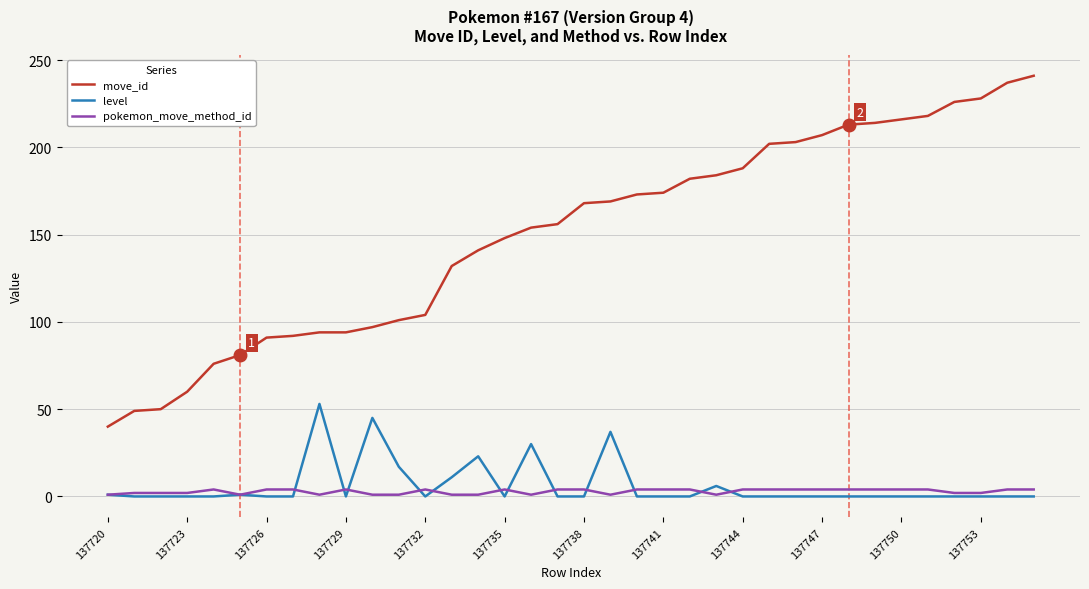

Which series has the largest total across all categories?

move_id